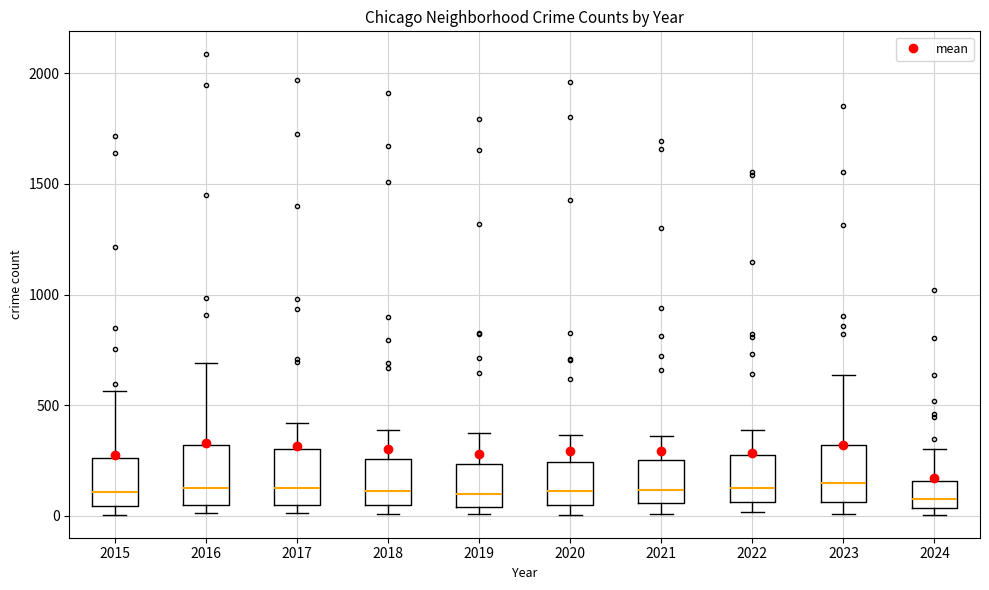

Where is the lower edge of the box at x = 2018 on the y-axis? The values are not printed on the chart, so give them approximately, as read against the axis.

50